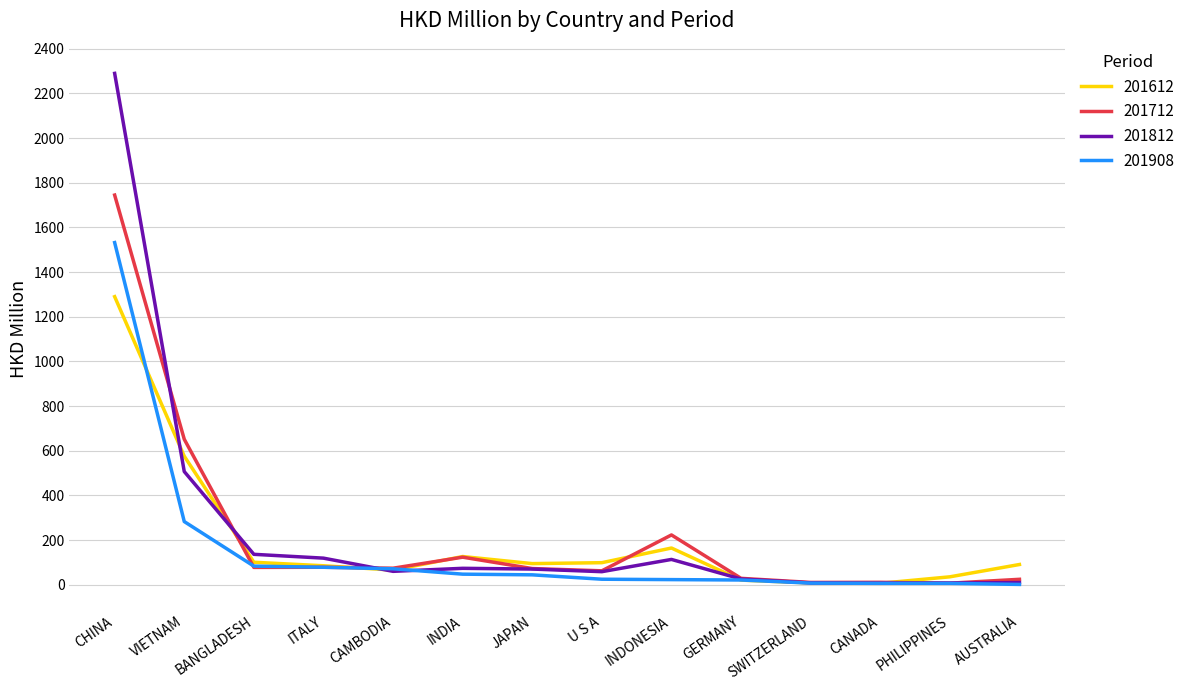

Is the value of 201612 at CAMBODIA greater than the value of 201908 at SWITZERLAND?

Yes